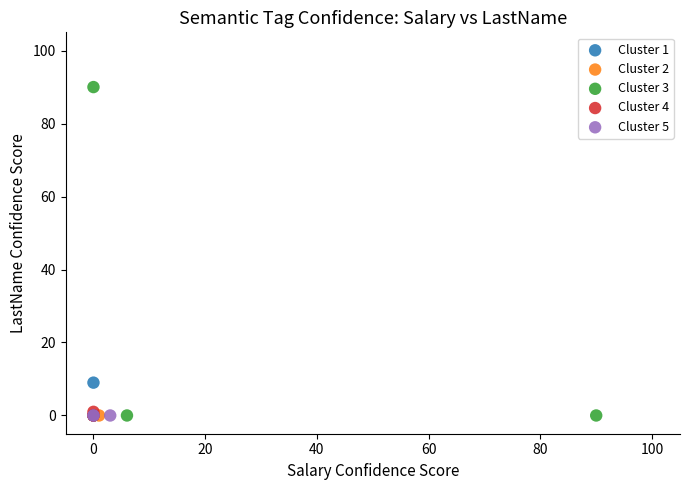

What are all the series names shown in the legend?

Cluster 1, Cluster 2, Cluster 3, Cluster 4, Cluster 5